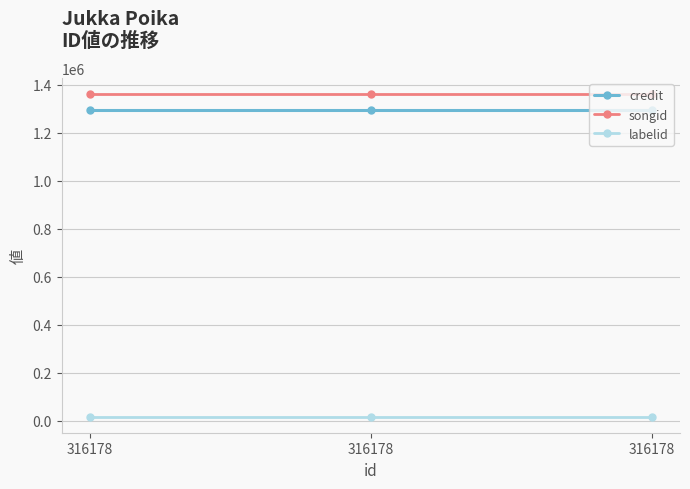

Which category has the lowest value across all series?

316178